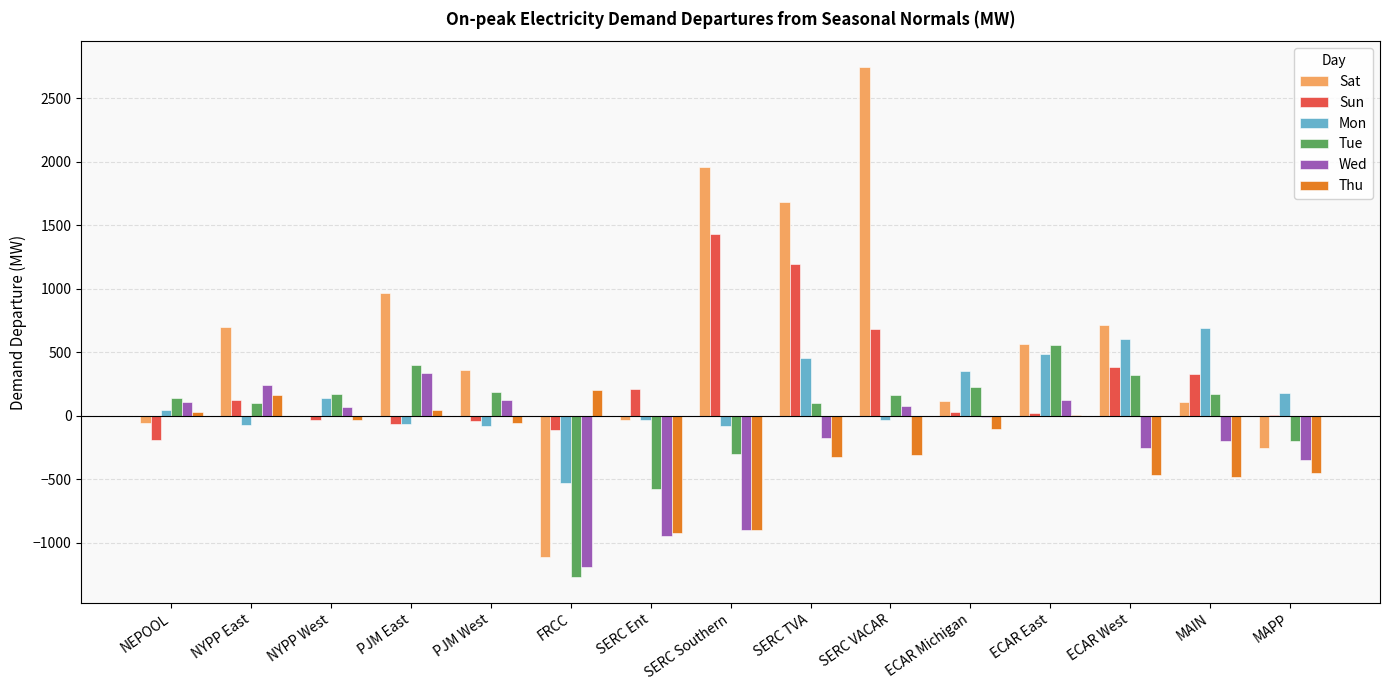

Is it true that Tue equals 136.7 at NEPOOL?

True